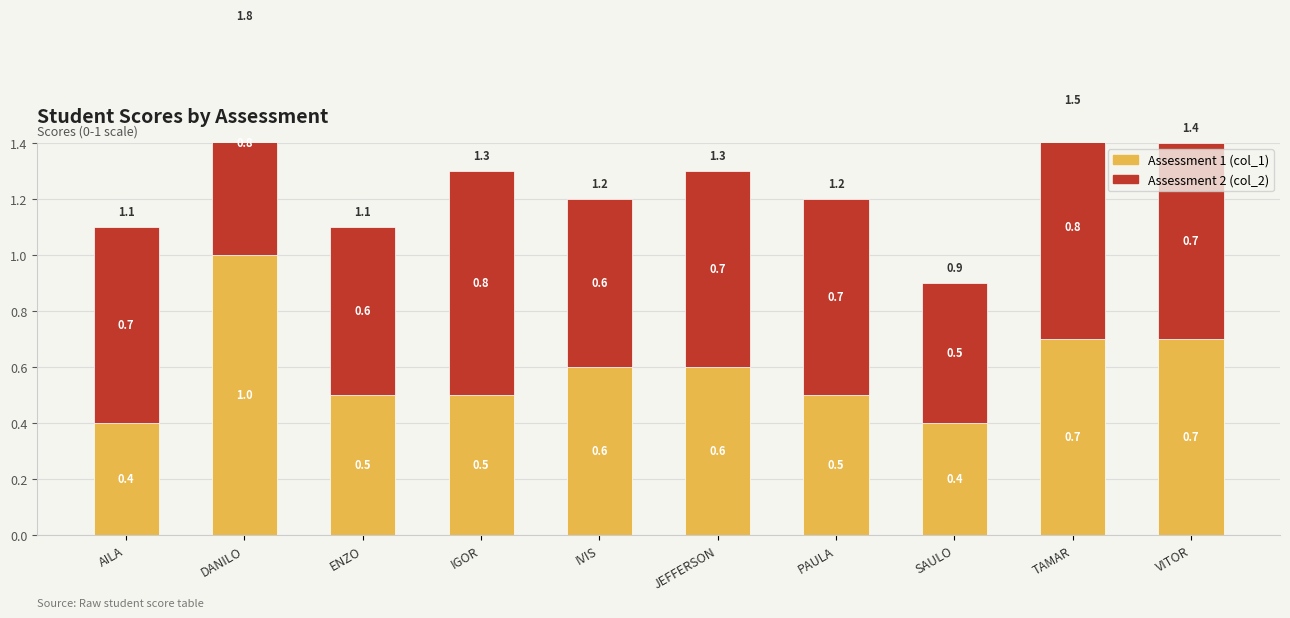

The col_2 series shows 0.3 at PAULA. True or false?

False